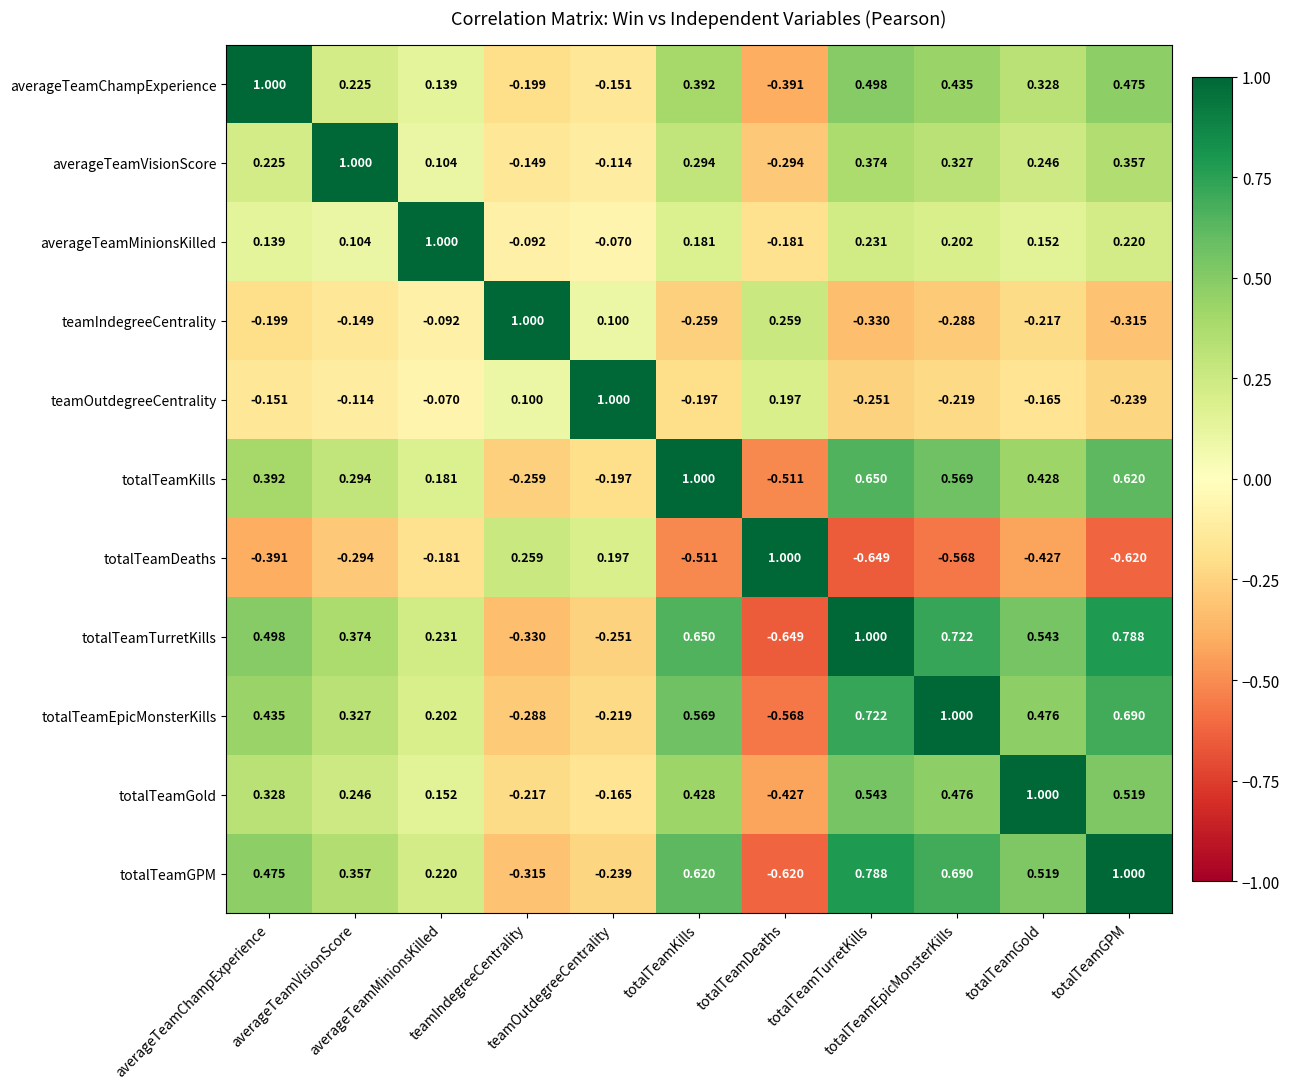

Count the number of categories in the chart.

11